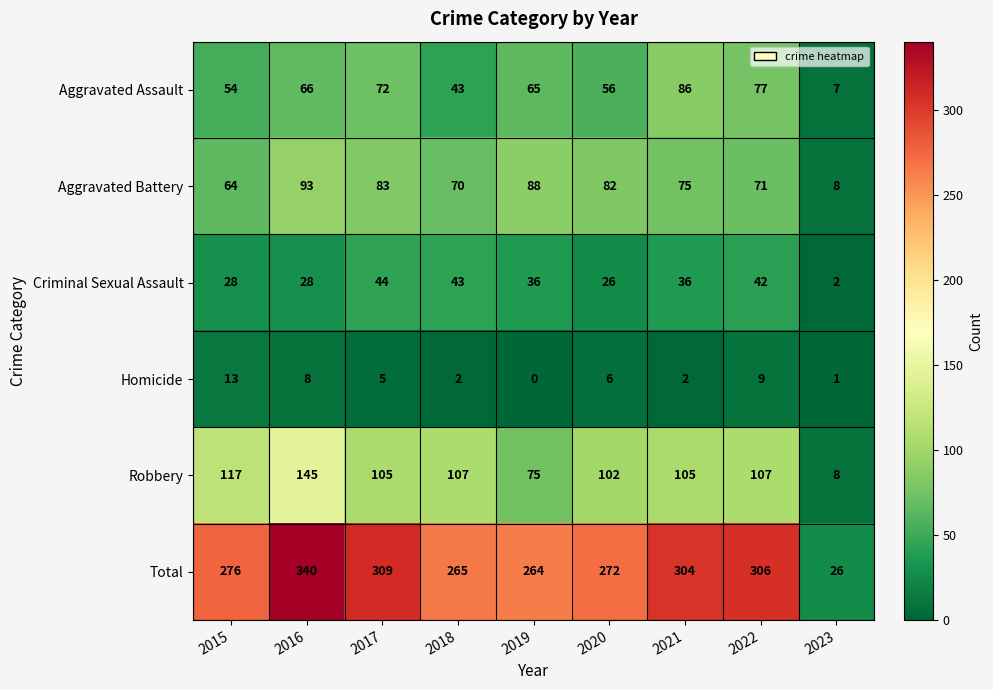

Between 2019 and 2023, which series saw the biggest shift?

Total